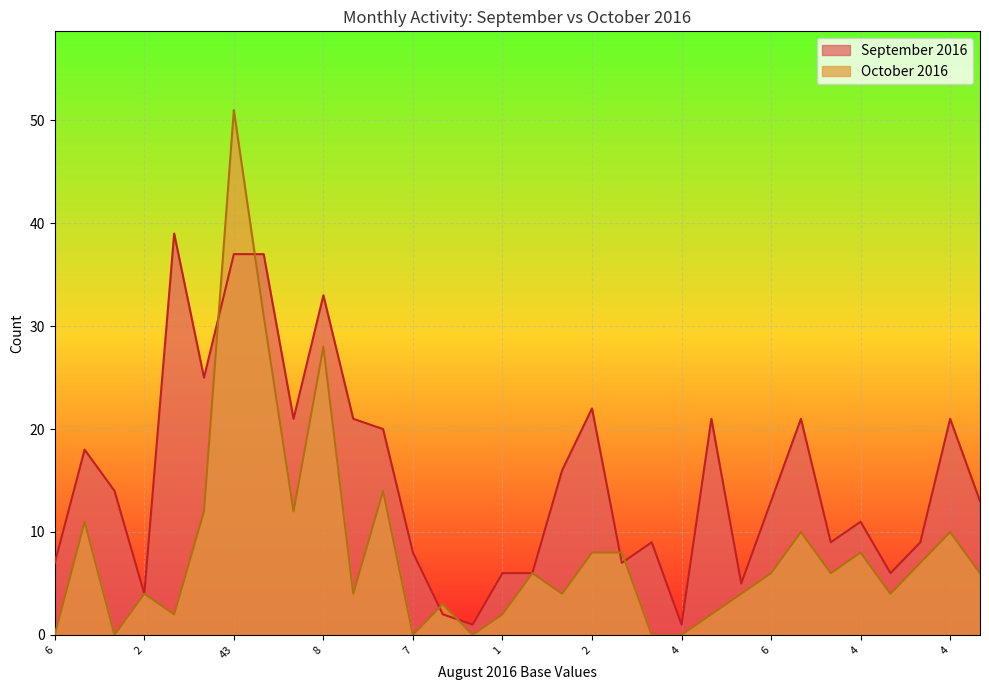

How many lines are shown in the chart?

2